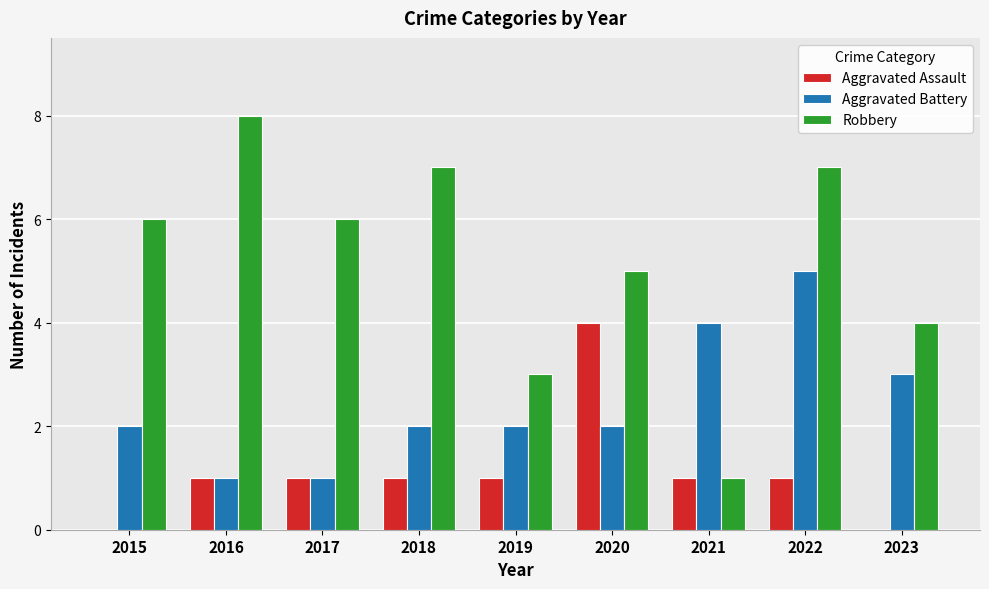

Which series has the largest total across all categories?

Robbery